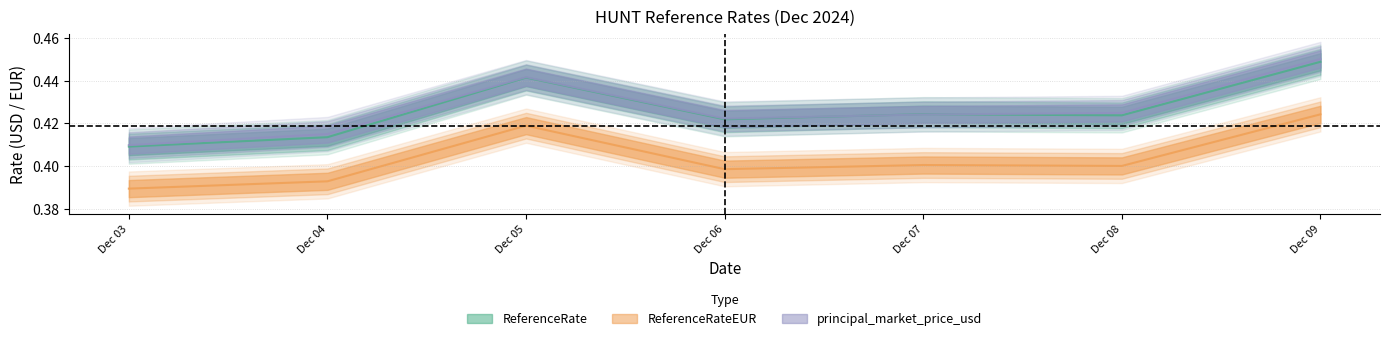

Rank the categories by ReferenceRateEUR value from highest to lowest.

Dec 09, Dec 05, Dec 07, Dec 08, Dec 06, Dec 04, Dec 03